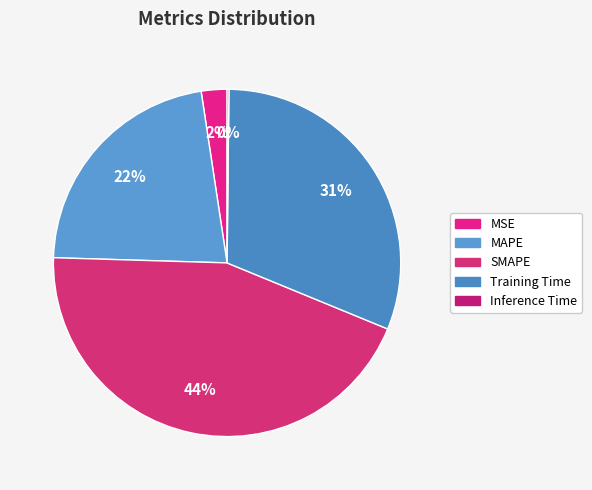

To the nearest percent, what is the difference between the SMAPE and MAPE slice percentages?

22%